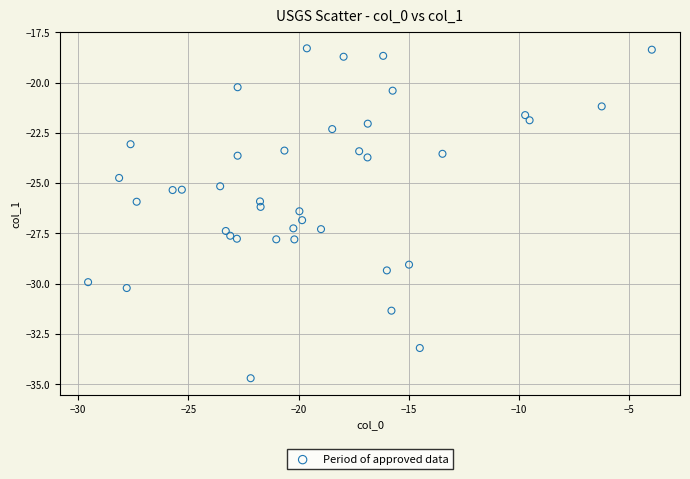

What is the range of X values (max minus min)?

25.6